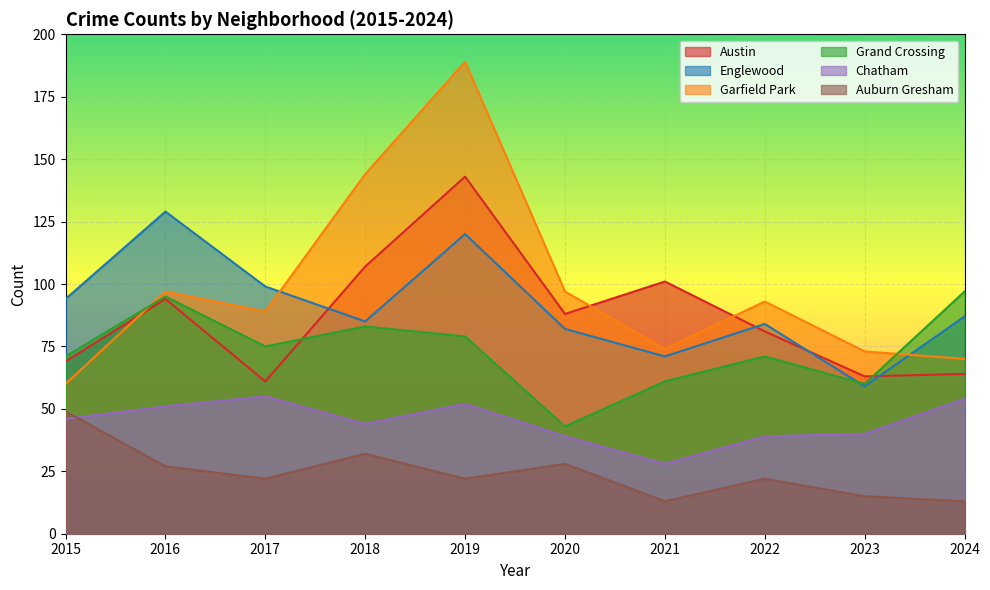

Which series has the largest total across all categories?

Garfield Park